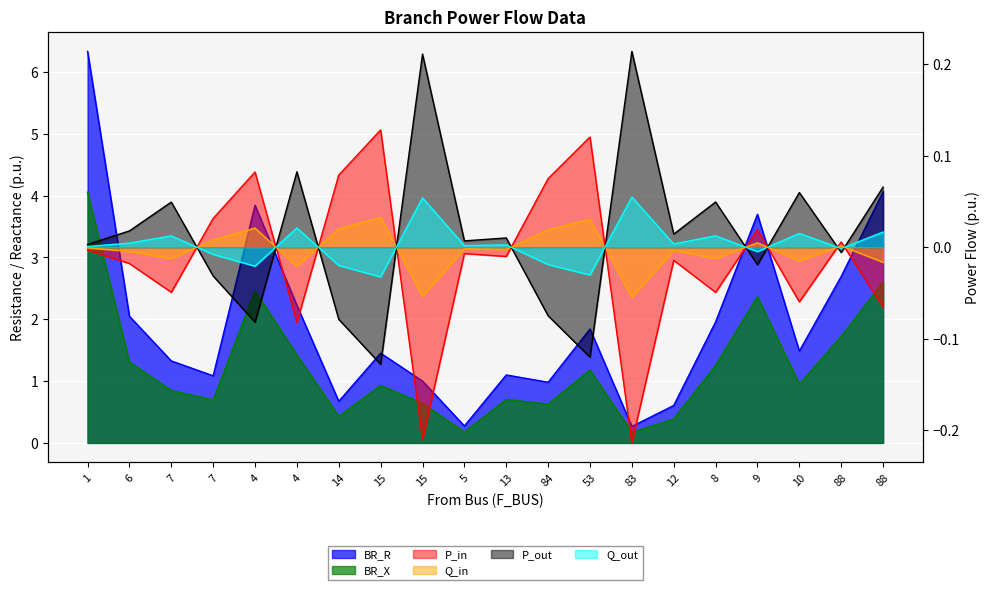

What is the difference between the maximum and second lowest values in the Q_out series?

0.1